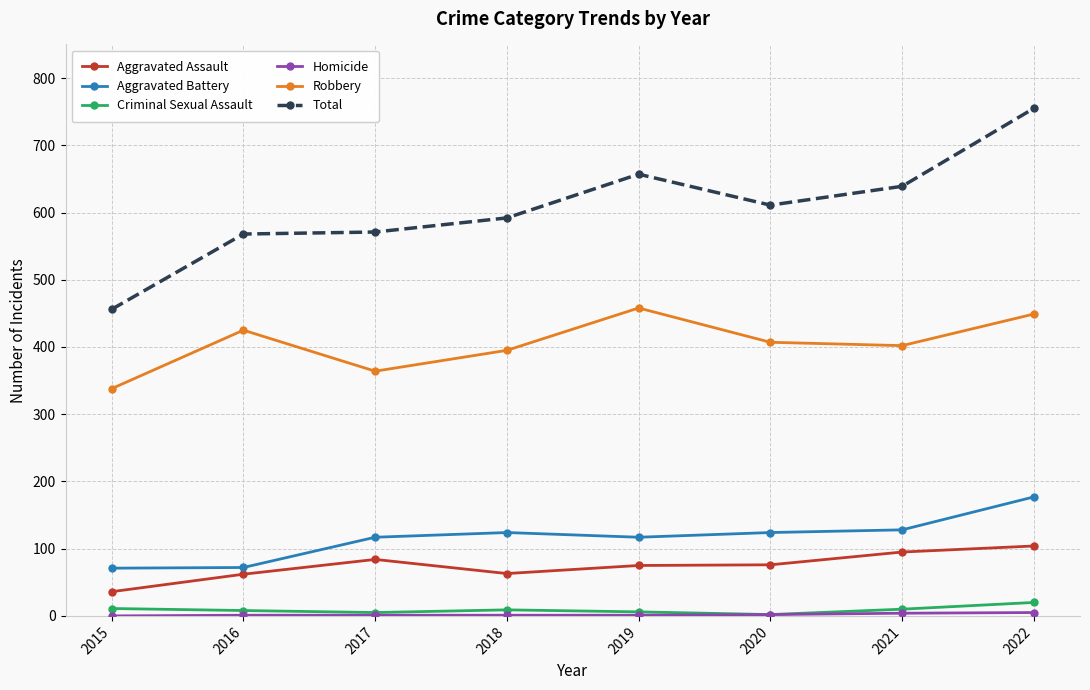

True or false: Aggravated Assault and Criminal Sexual Assault intersect in this chart.

False